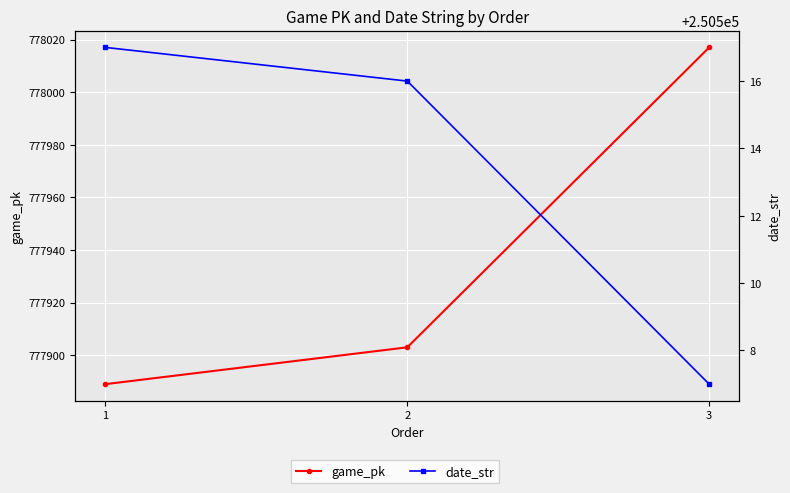

Rank the series by their maximum value, from lowest to highest.

date_str, game_pk